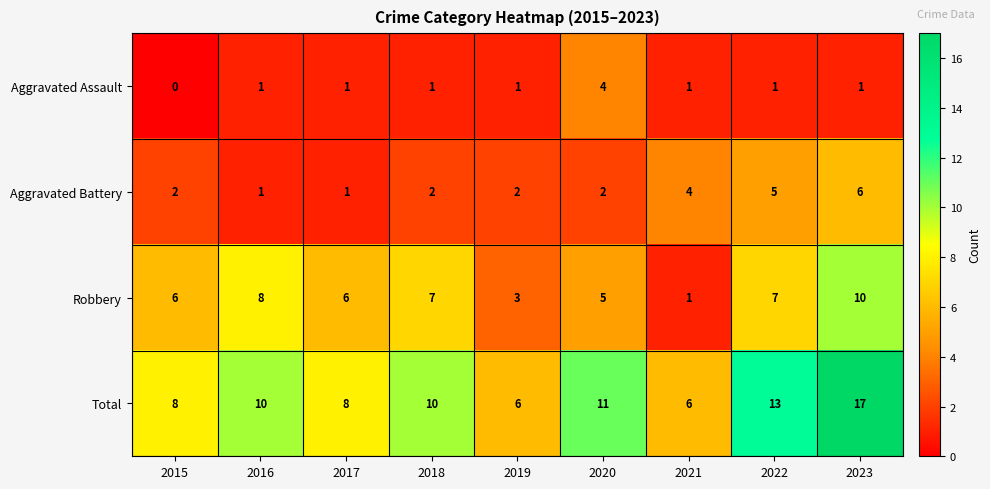

Rank the series at 2019 from highest to lowest value.

Total, Robbery, Aggravated Battery, Aggravated Assault